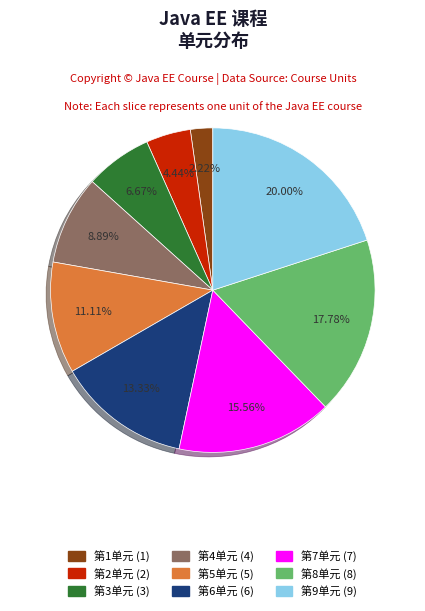

To the nearest percent, what is the difference between the 第2单元 and 第9单元 slice percentages?

16%